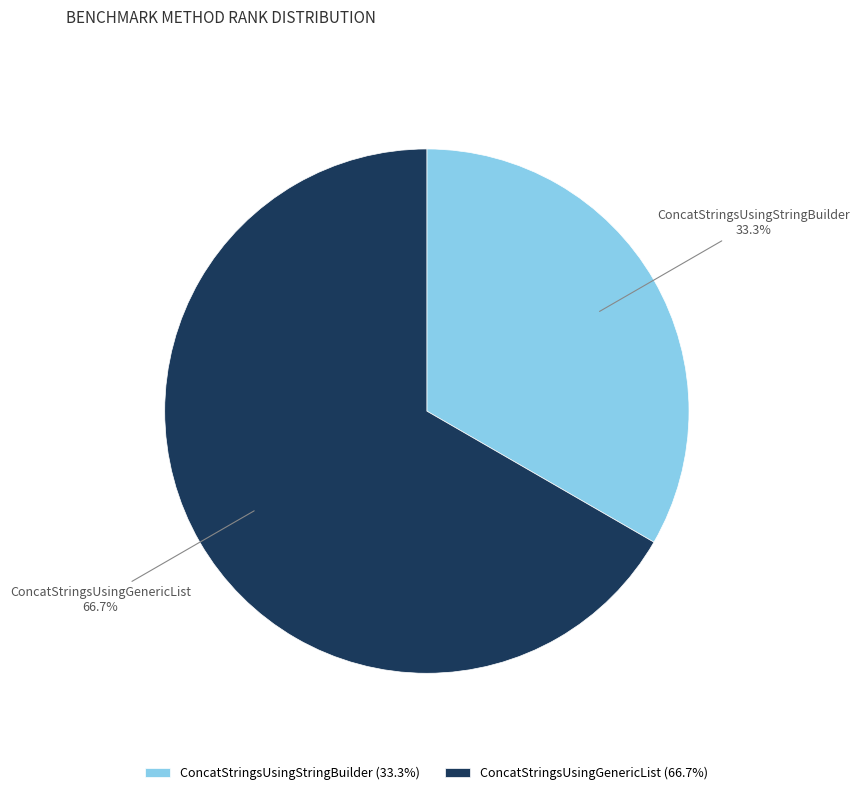

What is the largest slice in the pie chart?

ConcatStringsUsingGenericList